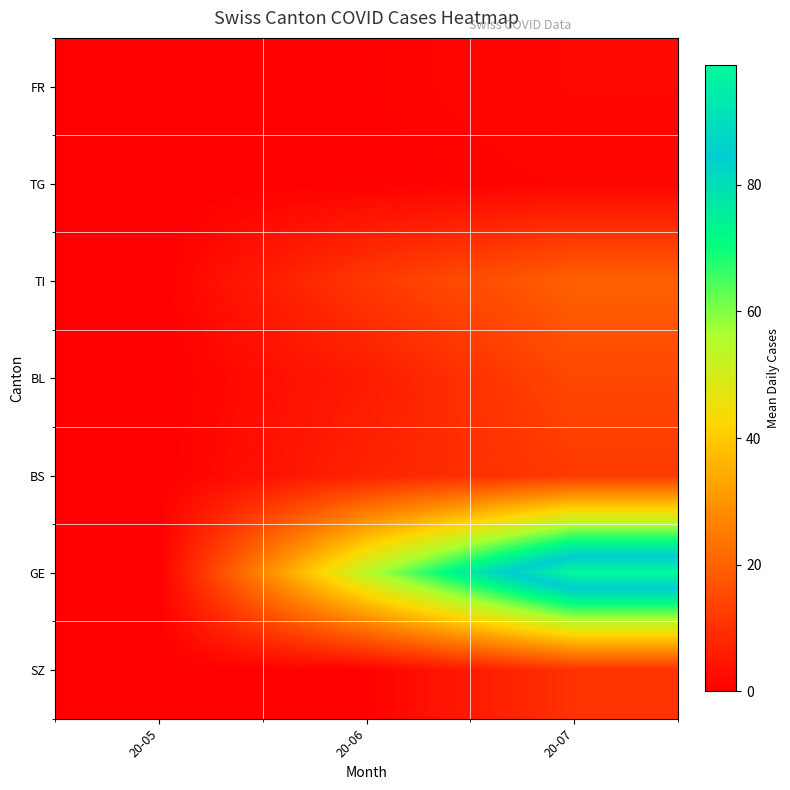

Reading right to left, extract all data points from this chart.

FR: 20-07=2.0	20-06=0.7	20-05=0.0
TG: 20-07=1.2	20-06=0.5	20-05=0.0
TI: 20-07=19.9	20-06=11.8	20-05=0.0
BL: 20-07=14.8	20-06=5.7	20-05=0.0
BS: 20-07=12.0	20-06=7.4	20-05=0.0
GE: 20-07=98.9	20-06=54.1	20-05=0.0
SZ: 20-07=10.4	20-06=0.5	20-05=0.0